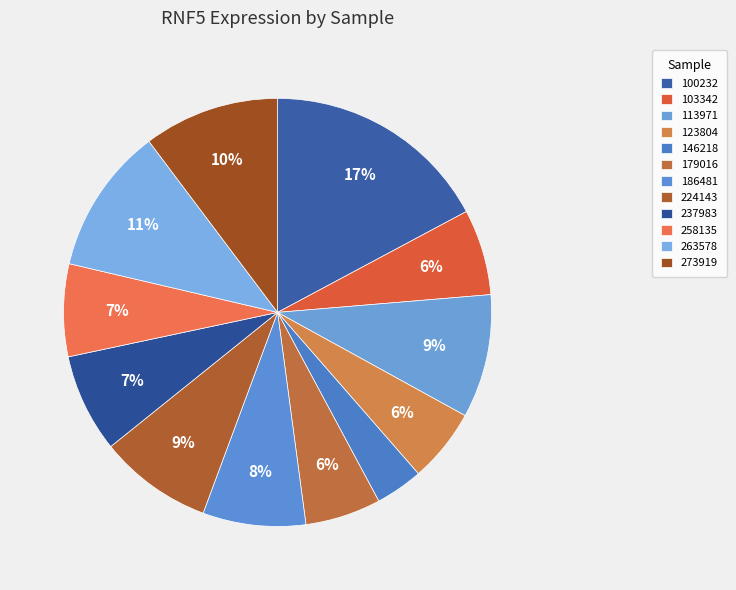

What is the largest slice in the pie chart?

100232